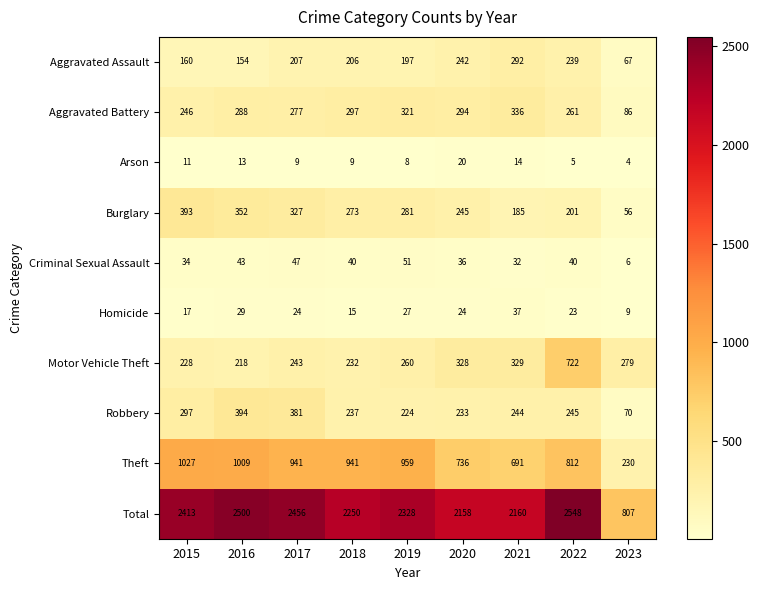

Count the number of categories in the chart.

9